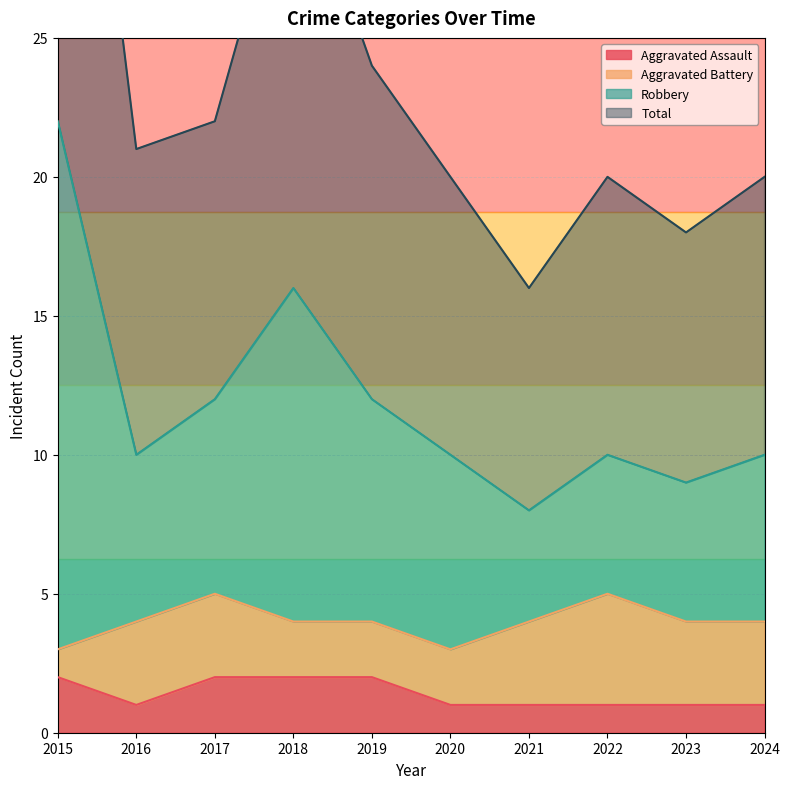

What is the minimum value shown in the chart?

1